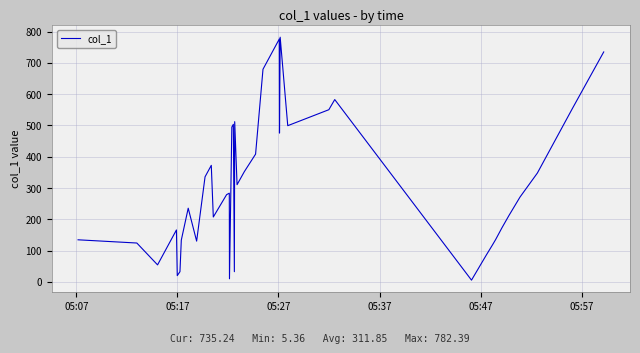

What is the difference between the maximum and minimum values?

777.0